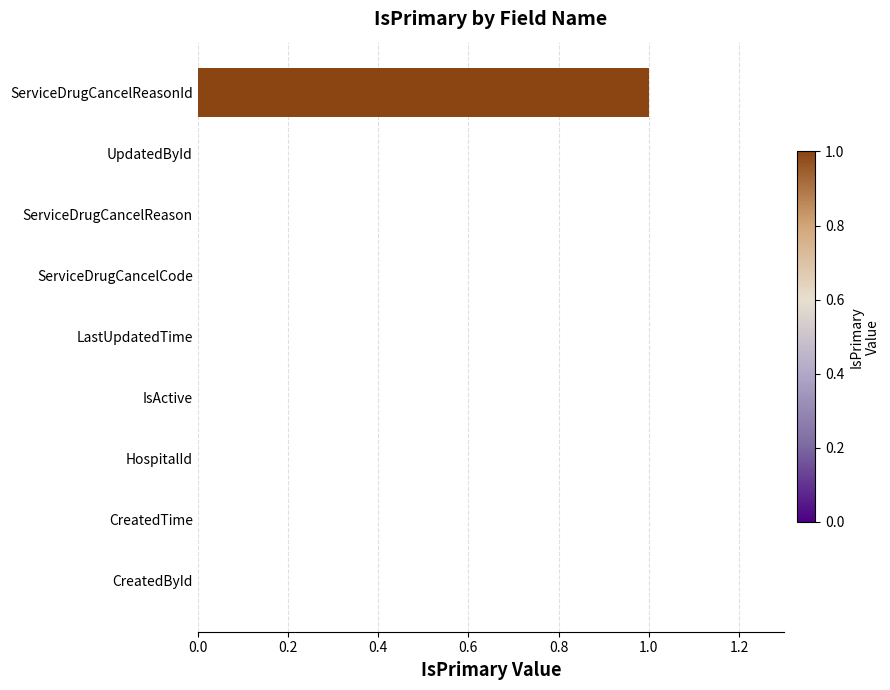

How many data points does each series have?

9